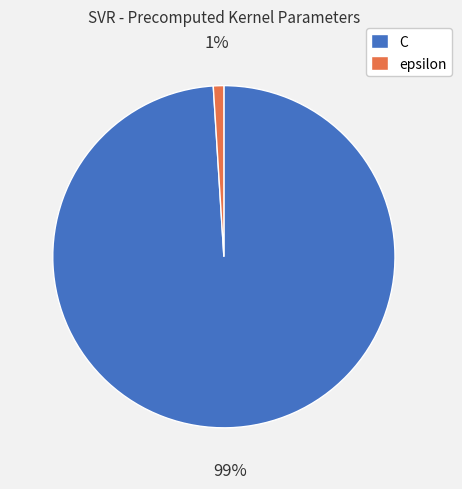

To the nearest percent, what percentage of the pie is epsilon?

1%